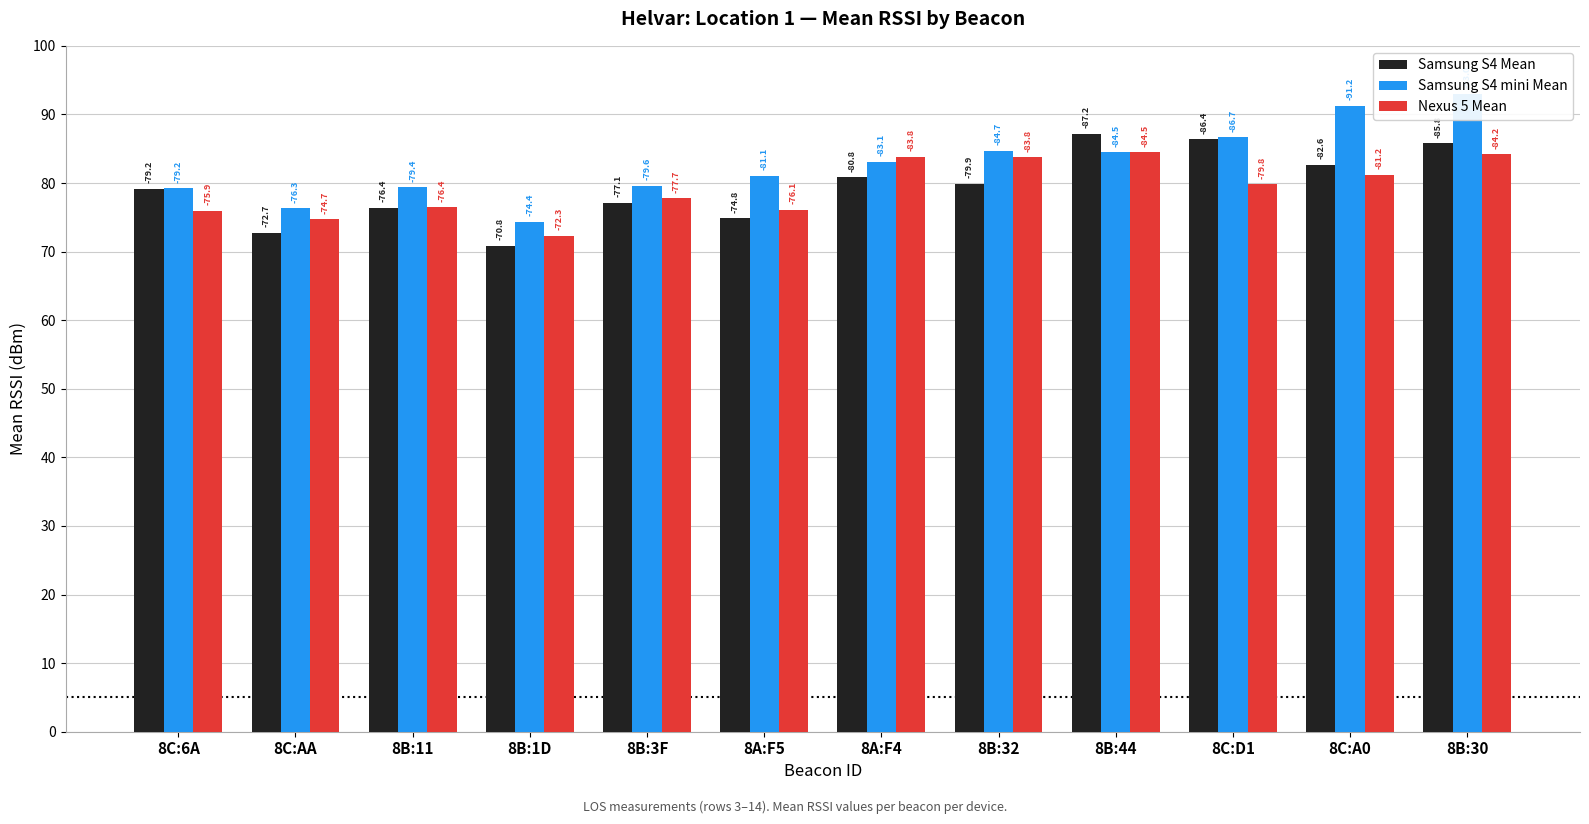

The Samsung S4 mini Mean series shows 81.1 at 8A:F5. True or false?

True